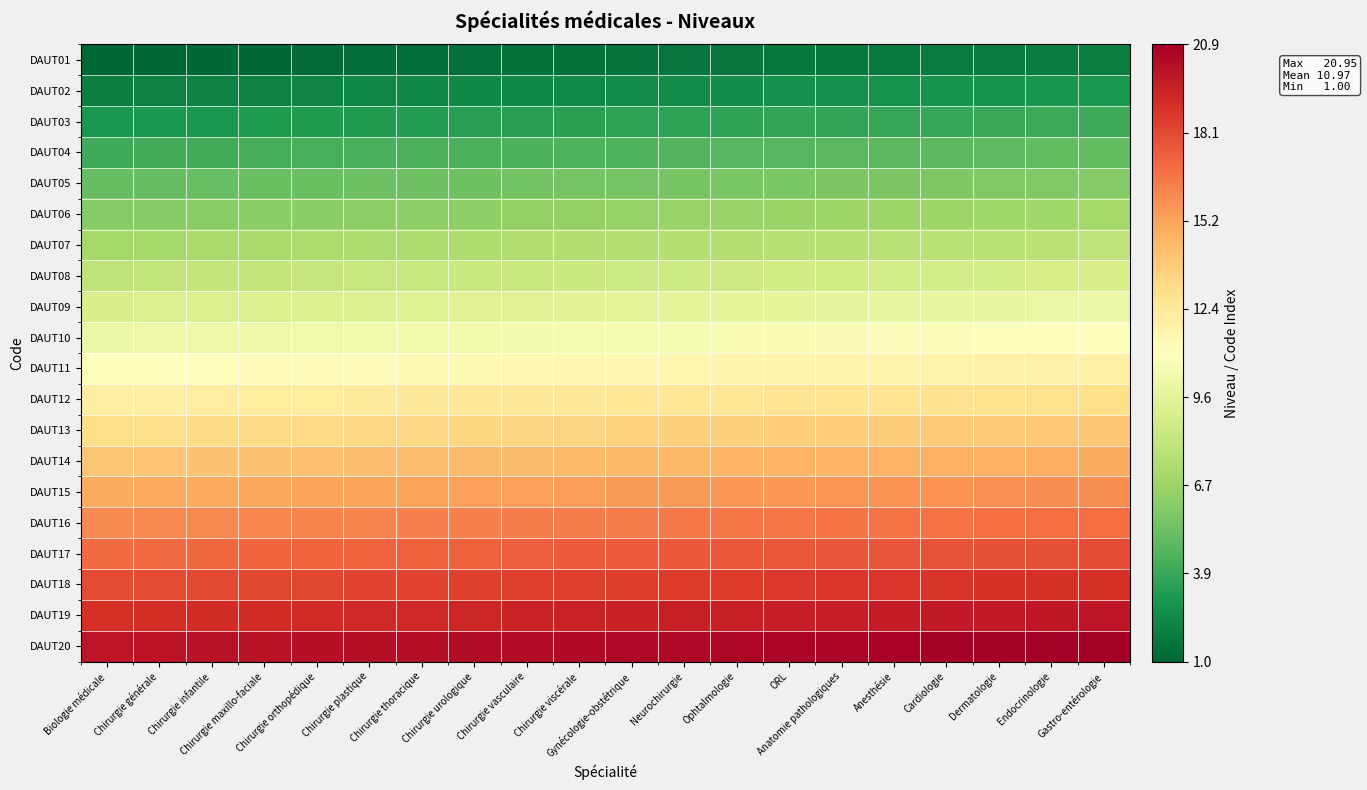

How many data points does each series have?

20